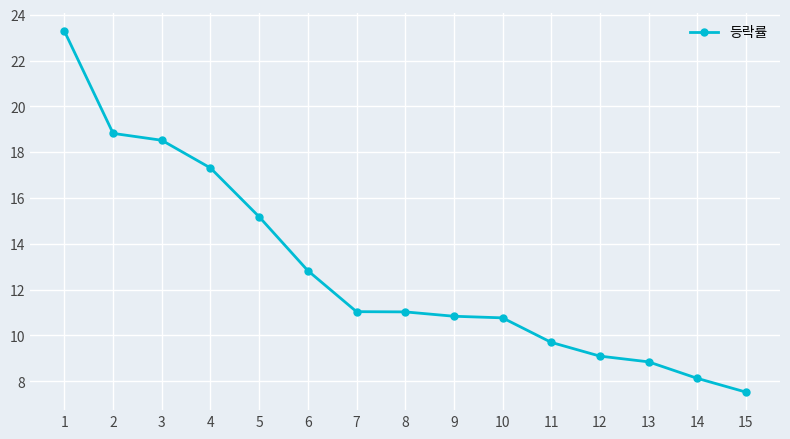

What is the sum of all values?

192.9